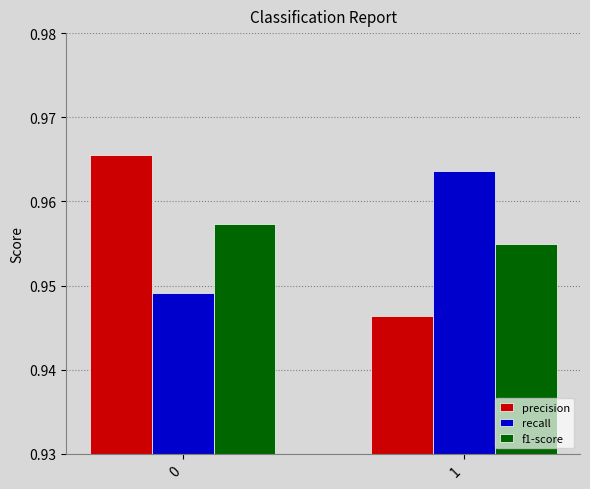

Is the value of recall at 0 greater than the value of f1-score at 1?

No